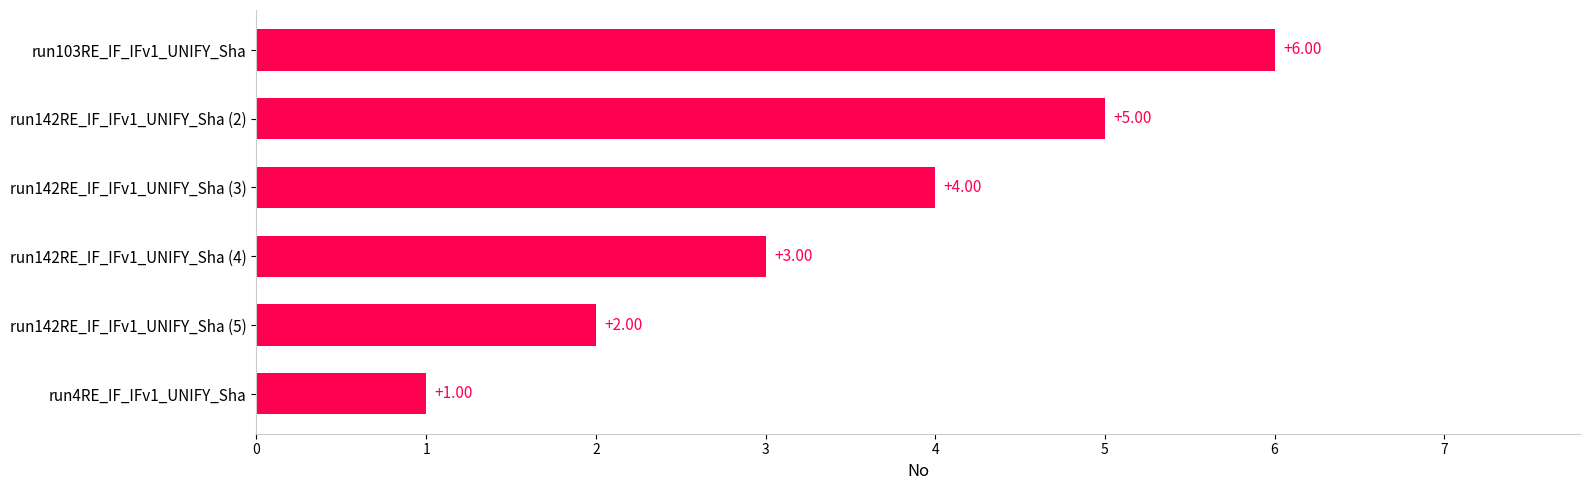

At which label is the value closest to 3?

run142RE_IF_IFv1_UNIFY_Sha (4)